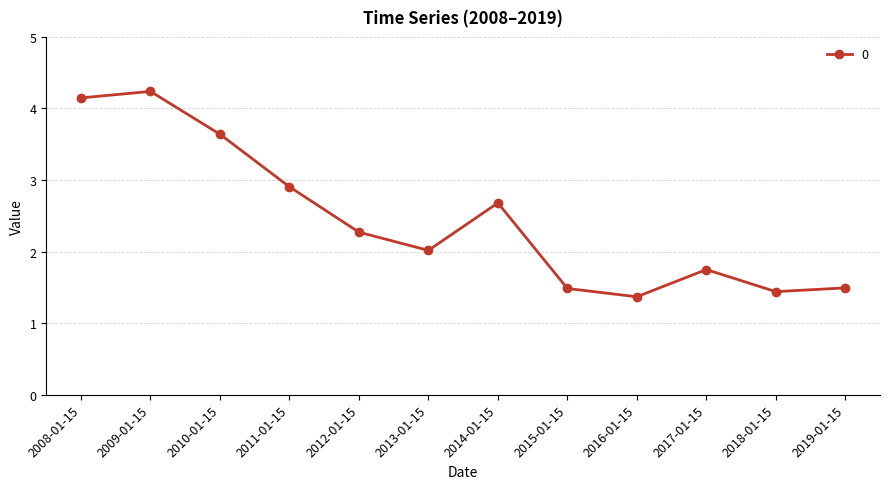

Is this an area chart (filled region under the line)?

No